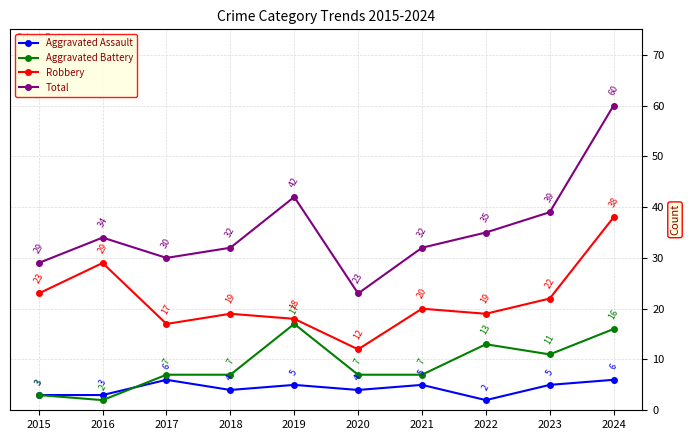

How many categories are shown in the chart?

10